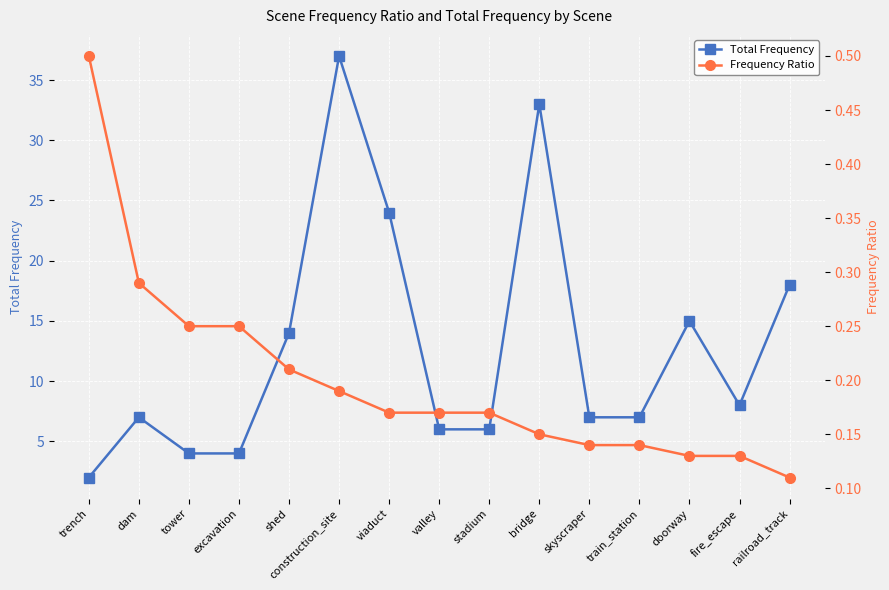

Reading left to right, extract all data points from this chart.

Total Frequency: 2.0	7.0	4.0	4.0	14.0	37.0	24.0	6.0	6.0	33.0	7.0	7.0	15.0	8.0	18.0
Frequency Ratio: 0.5	0.3	0.2	0.2	0.2	0.2	0.2	0.2	0.2	0.1	0.1	0.1	0.1	0.1	0.1